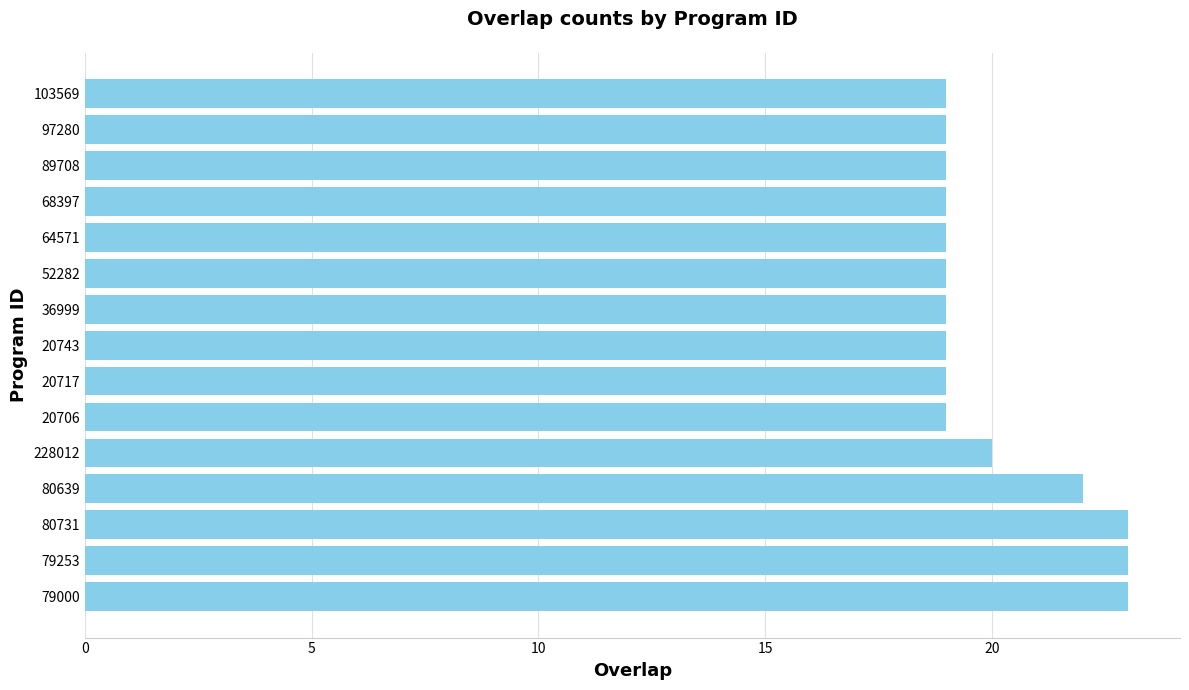

Are the bars grouped side by side (vs. stacked)?

No